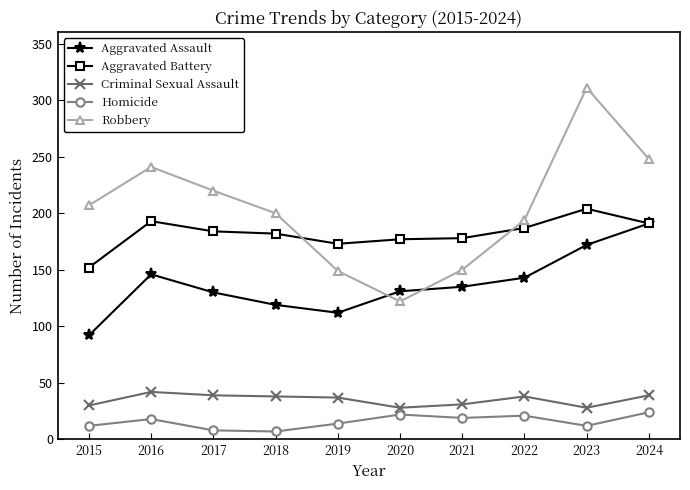

True or false: Aggravated Assault has more than 2 interior local peaks.

False